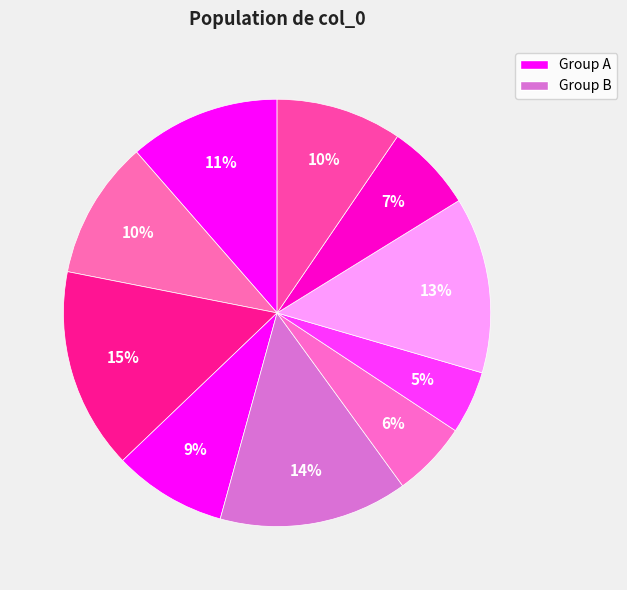

How many slices are in this pie chart?

10